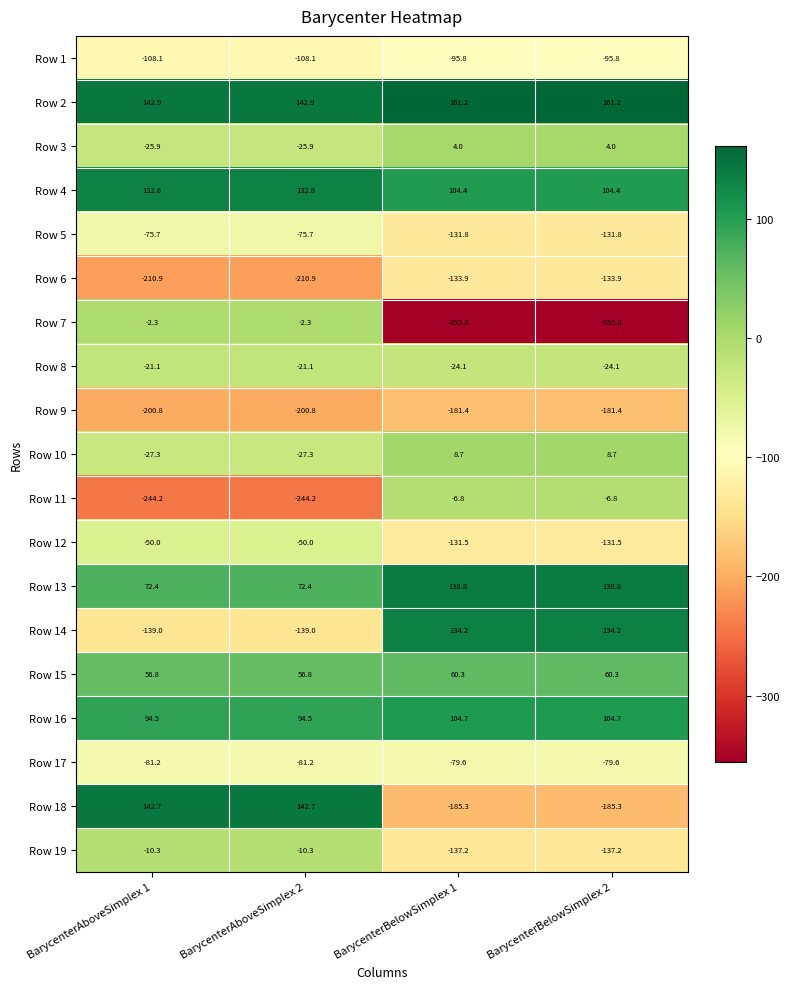

Which series has the largest total across all categories?

Row 2